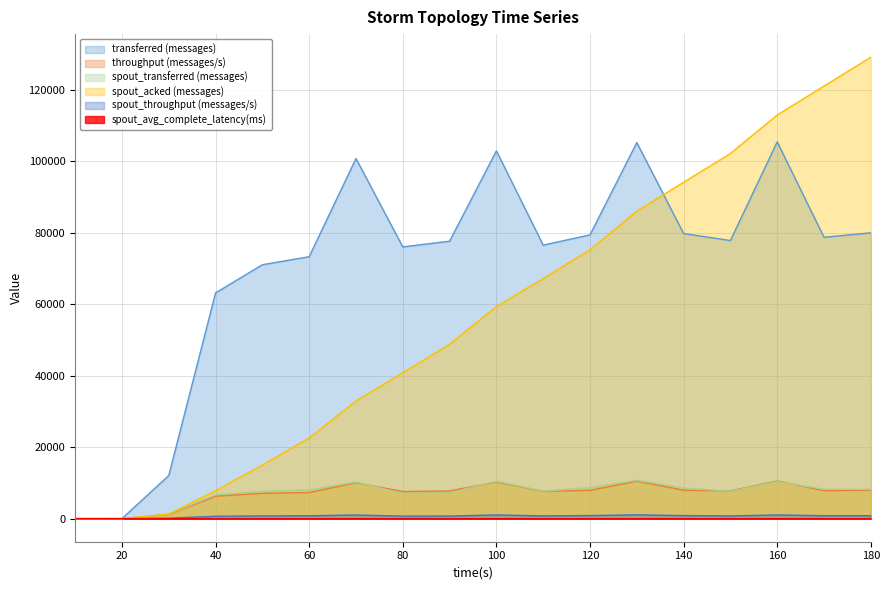

Where is the first local minimum for throughput (messages/s)?

80